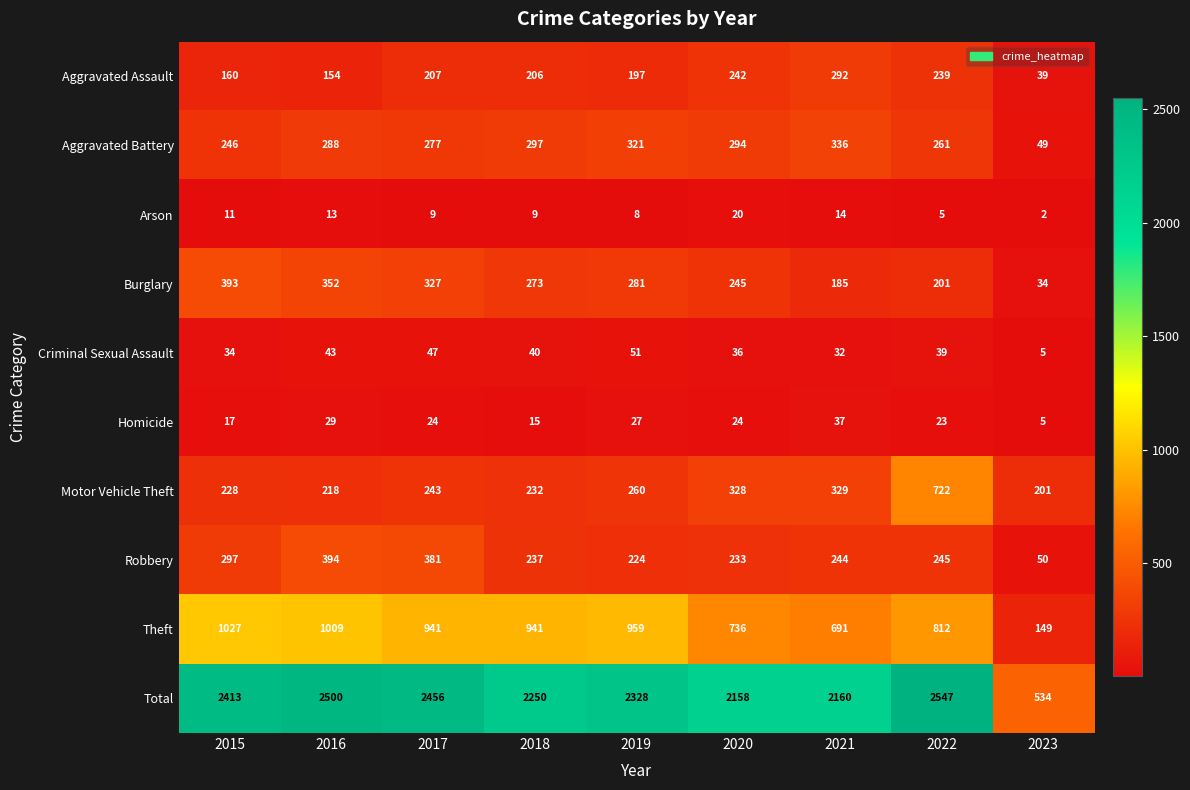

What is the total value across all series at 2022?

5094